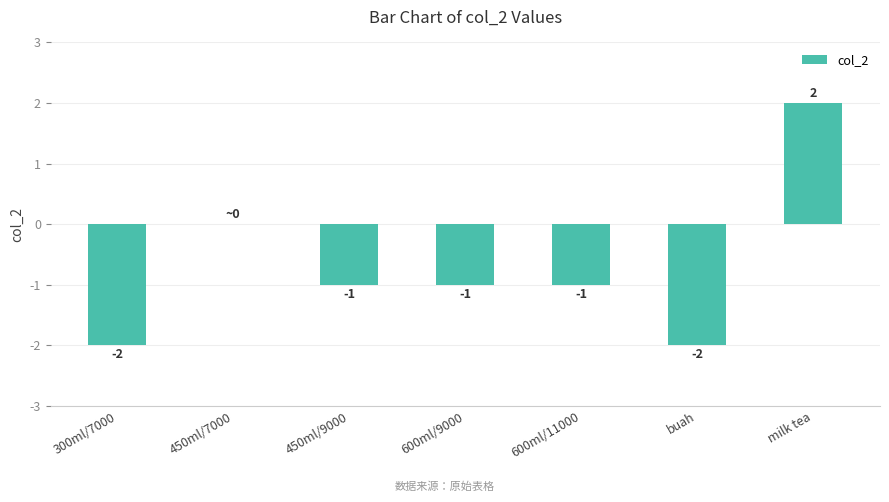

At which label is the value closest to 0?

450ml/7000